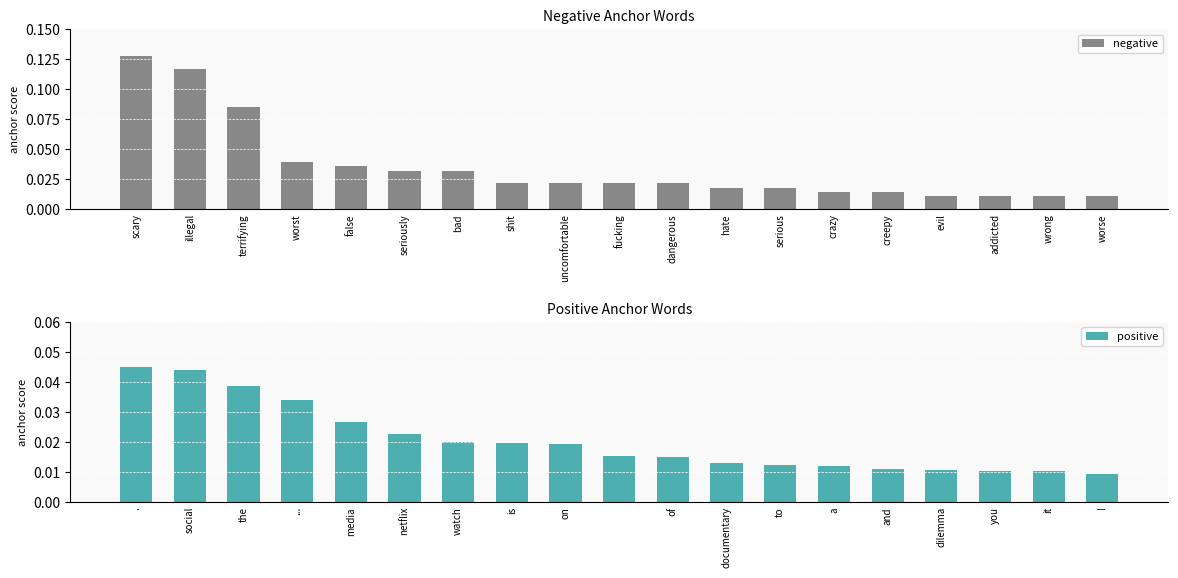

Rank the series by their maximum value, from lowest to highest.

positive, negative